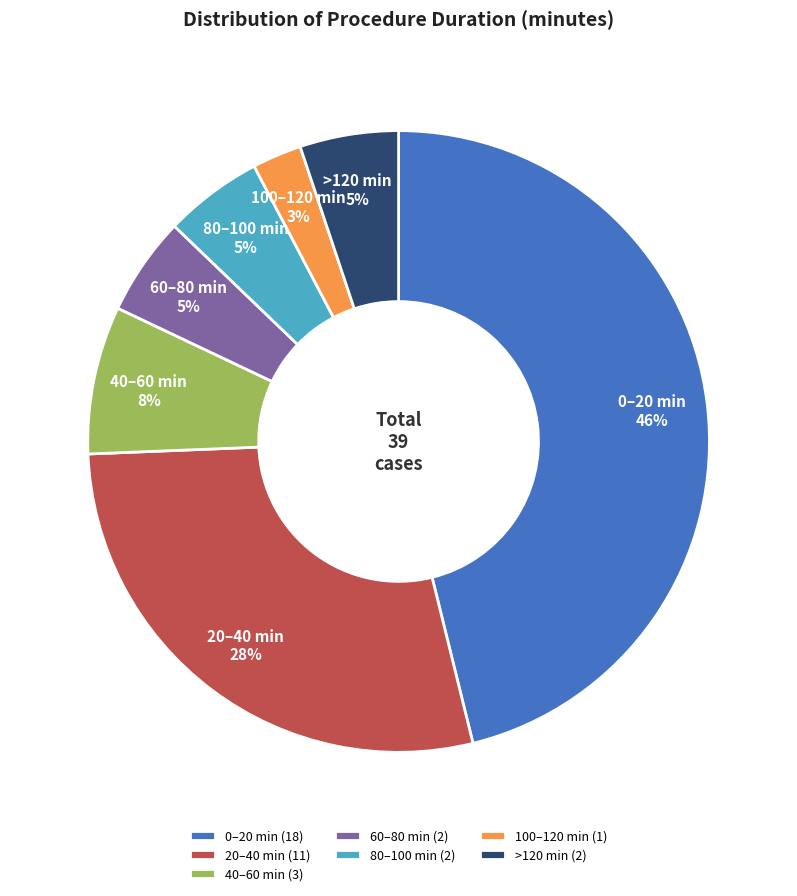

Is the sum of >120 min (2) and 60–80 min (2) greater than half?

No